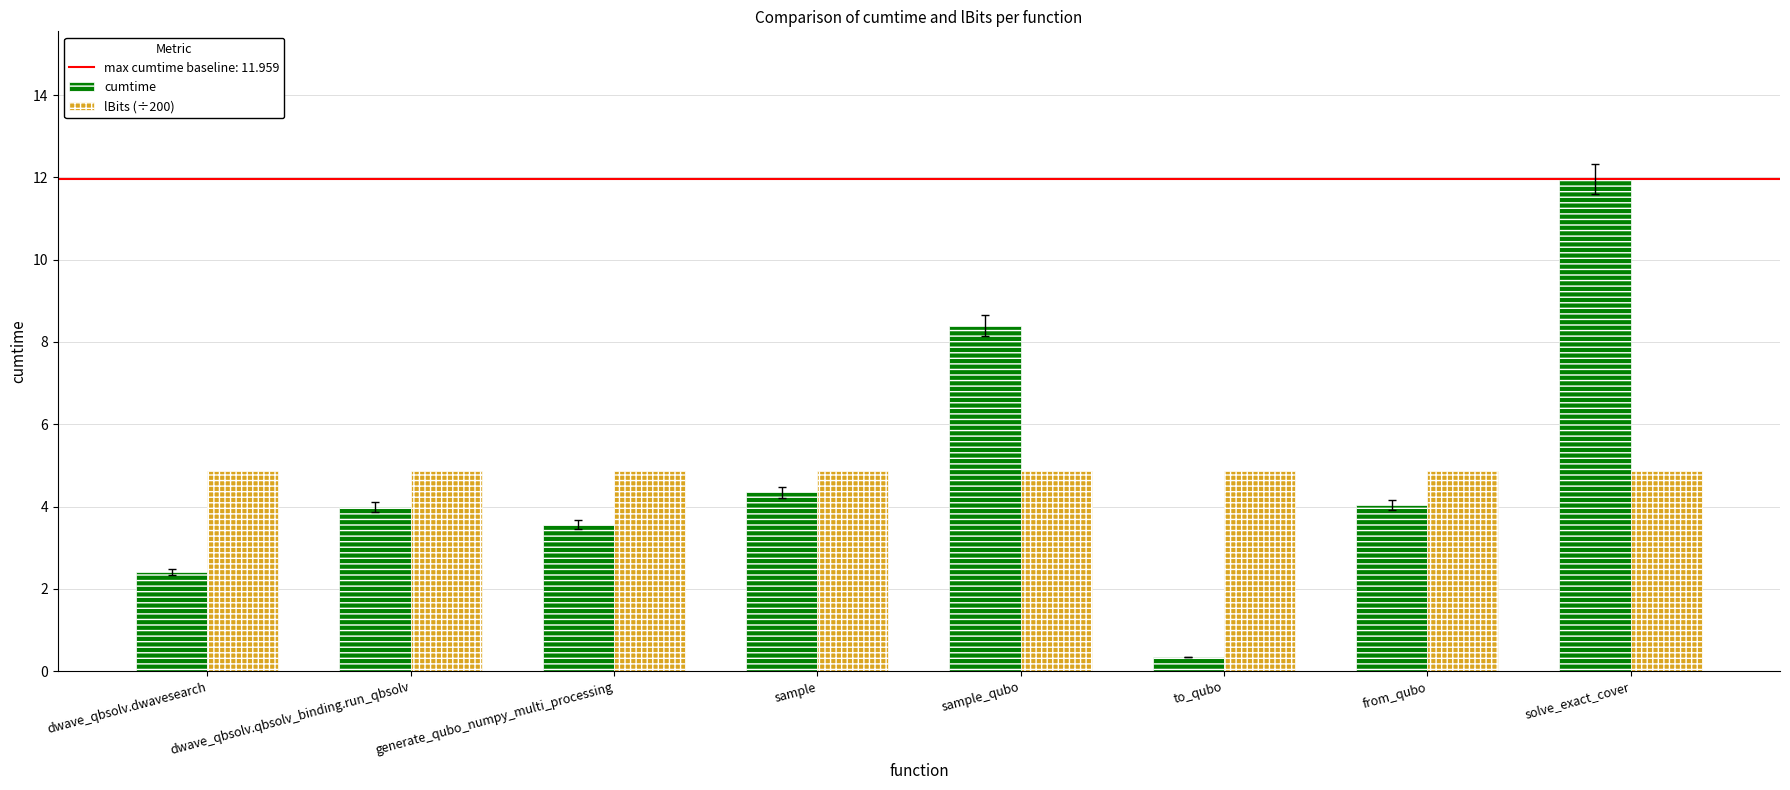

Reading left to right, list all the values displayed in this chart.

cumtime: 2.4	4.0	3.6	4.3	8.4	0.3	4.0	12.0
lBits (÷200): 4.9	4.9	4.9	4.9	4.9	4.9	4.9	4.9